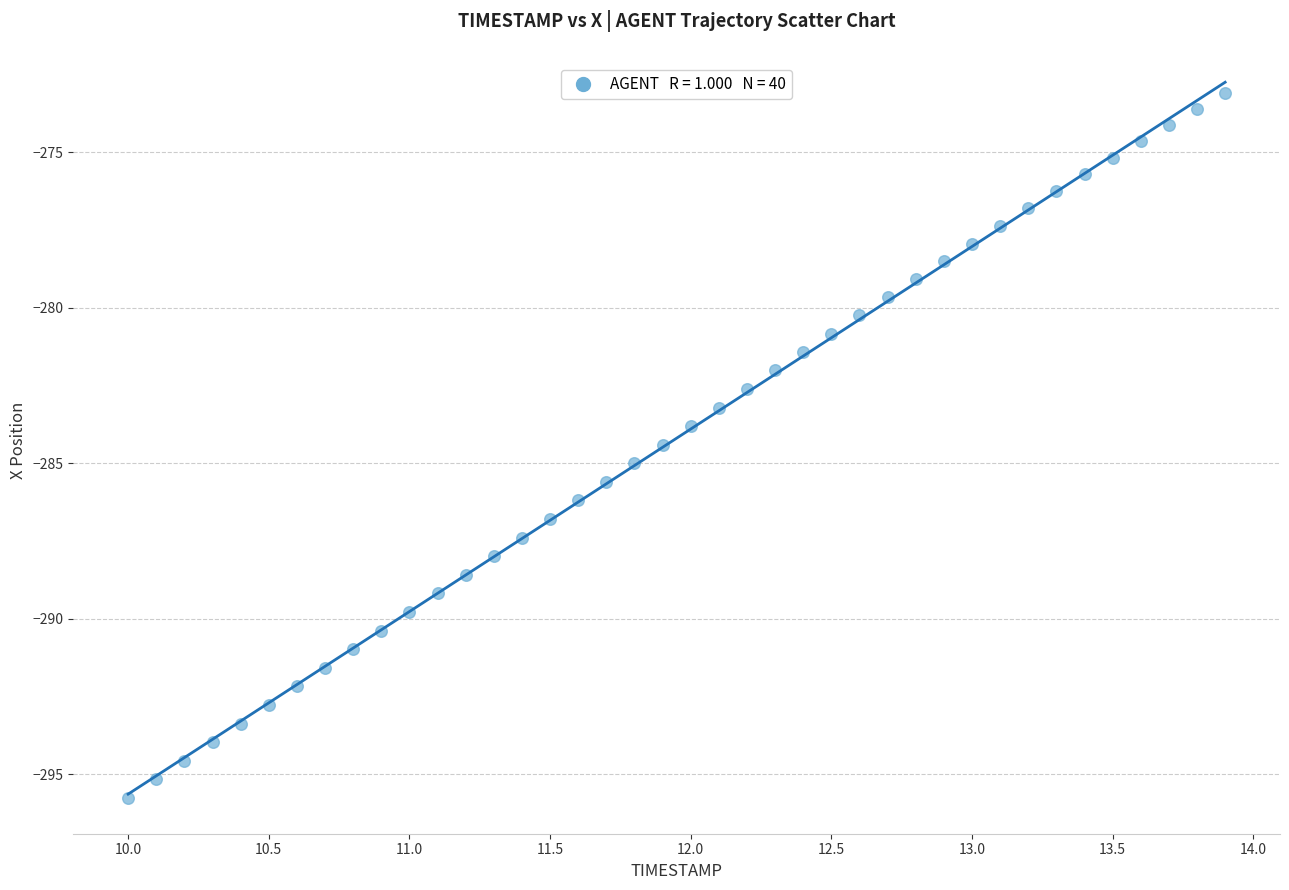

What is the range of X values (max minus min)?

3.9